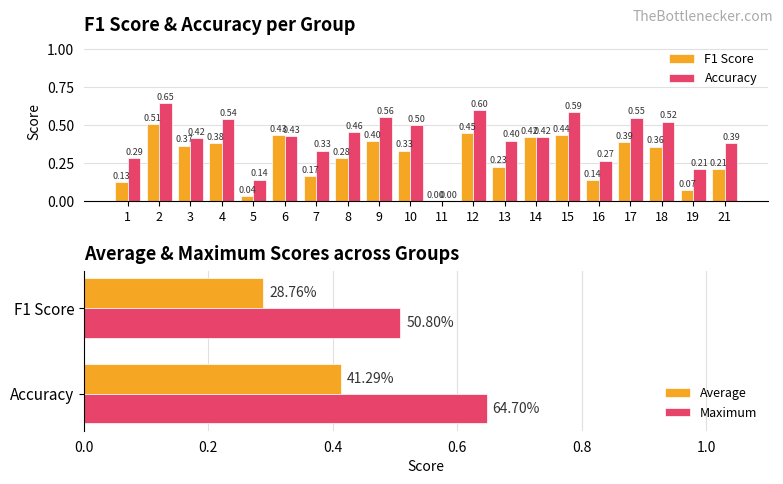

Is the value of f1 at 19 greater than the value of accuracy at 15?

No